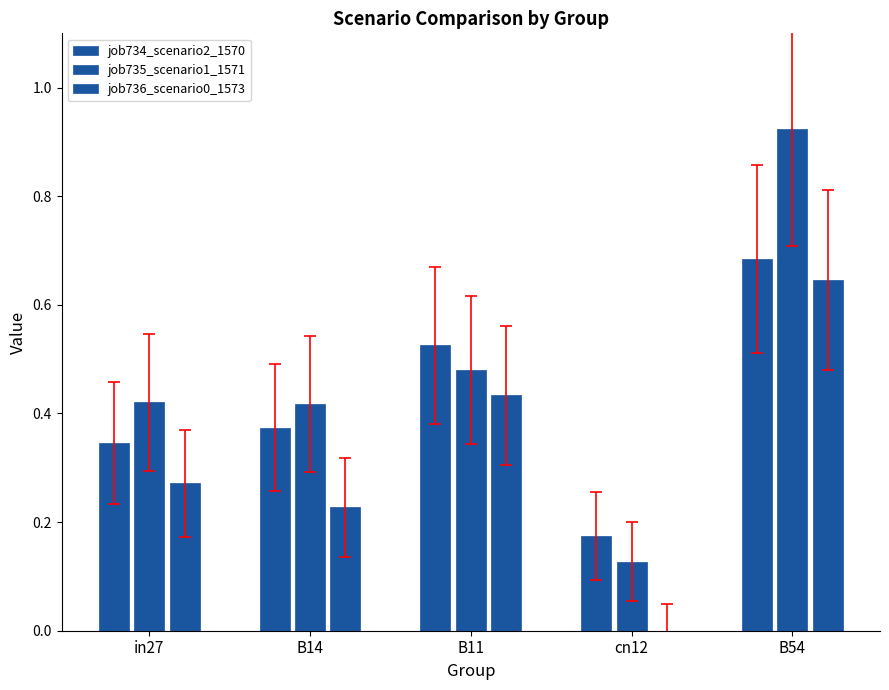

Are the bars grouped side by side (vs. stacked)?

Yes